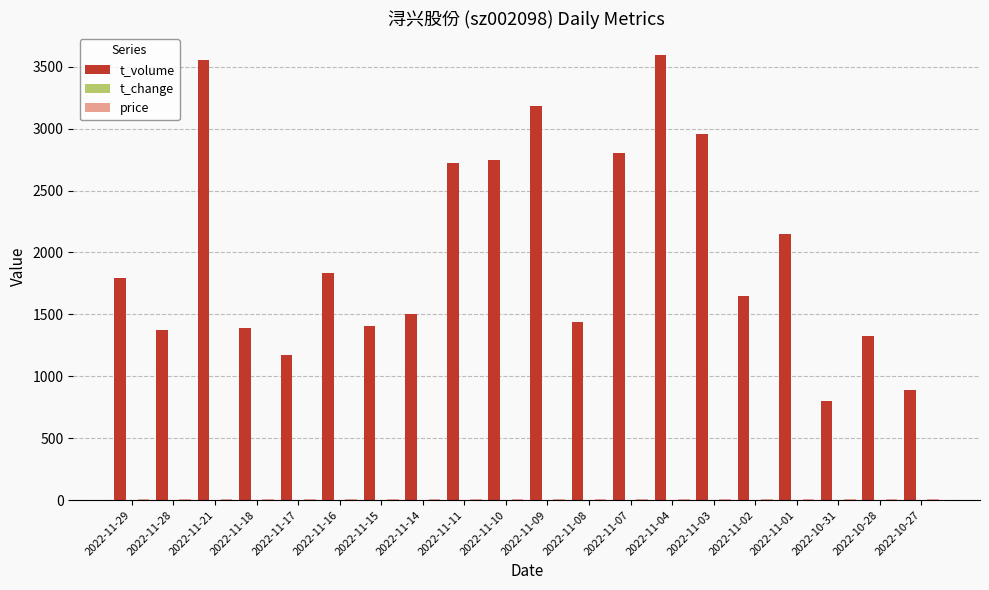

What is the sum of all t_volume values?

40281.0